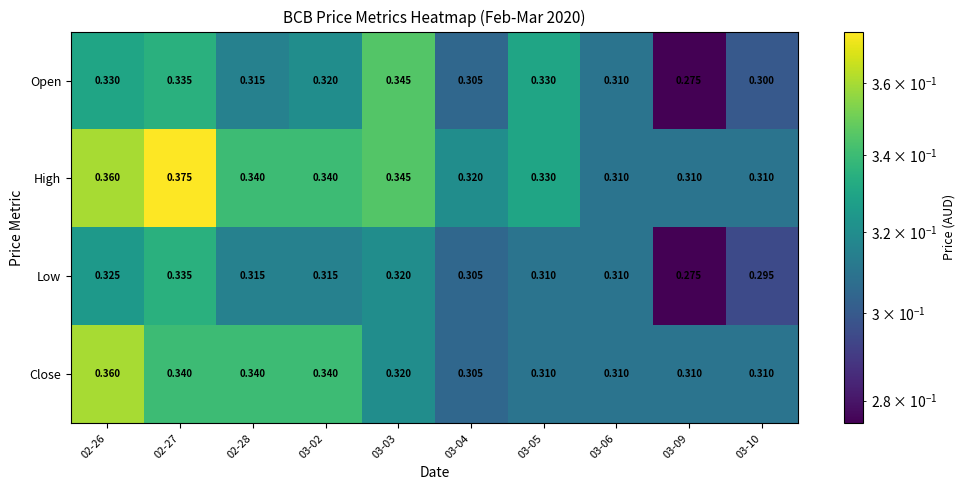

Is the value of Low at 03-09 greater than the value of Open at 03-05?

No